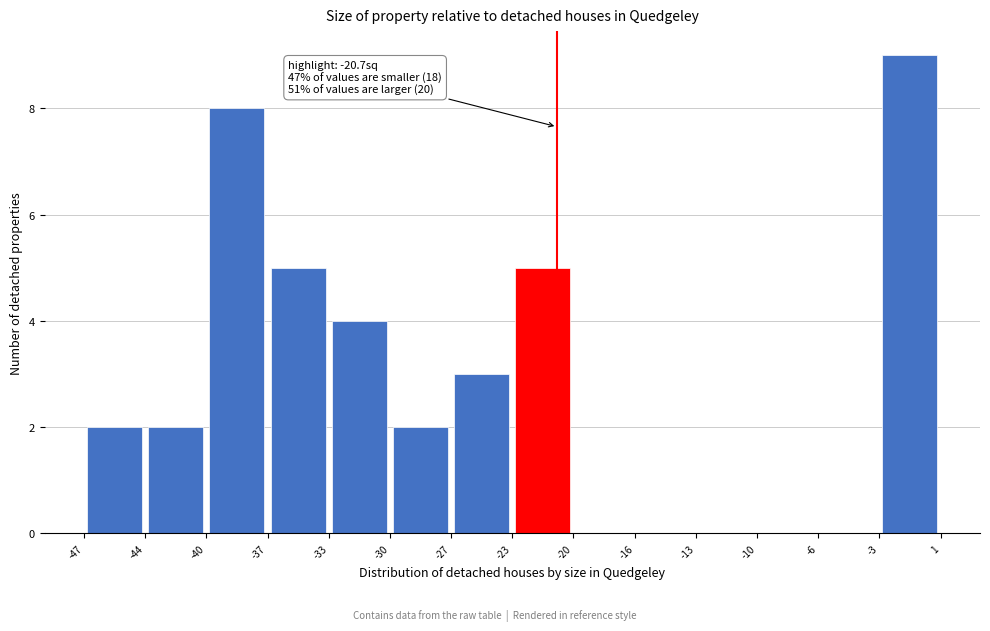

Over which range of the x-axis is the bar tallest?

-3 to 1